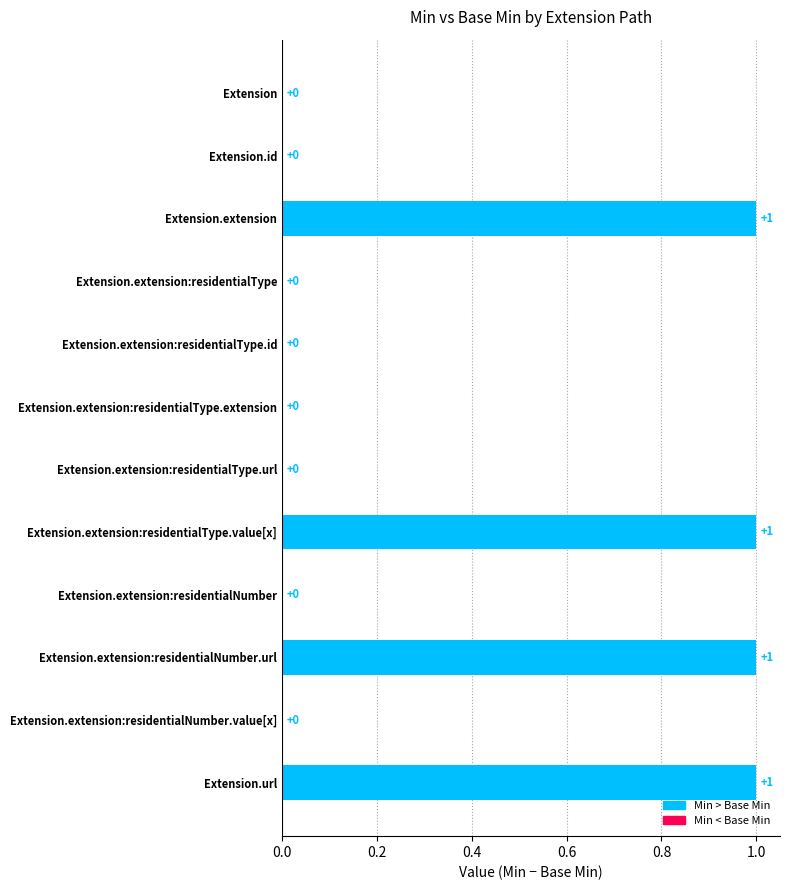

Reading top to bottom, transcribe all the data shown in this chart.

Extension=0	Extension.id=0	Extension.extension=1	Extension.extension:residentialType=0	Extension.extension:residentialType.id=0	Extension.extension:residentialType.extension=0	Extension.extension:residentialType.url=0	Extension.extension:residentialType.value[x]=1	Extension.extension:residentialNumber=0	Extension.extension:residentialNumber.url=1	Extension.extension:residentialNumber.value[x]=0	Extension.url=1